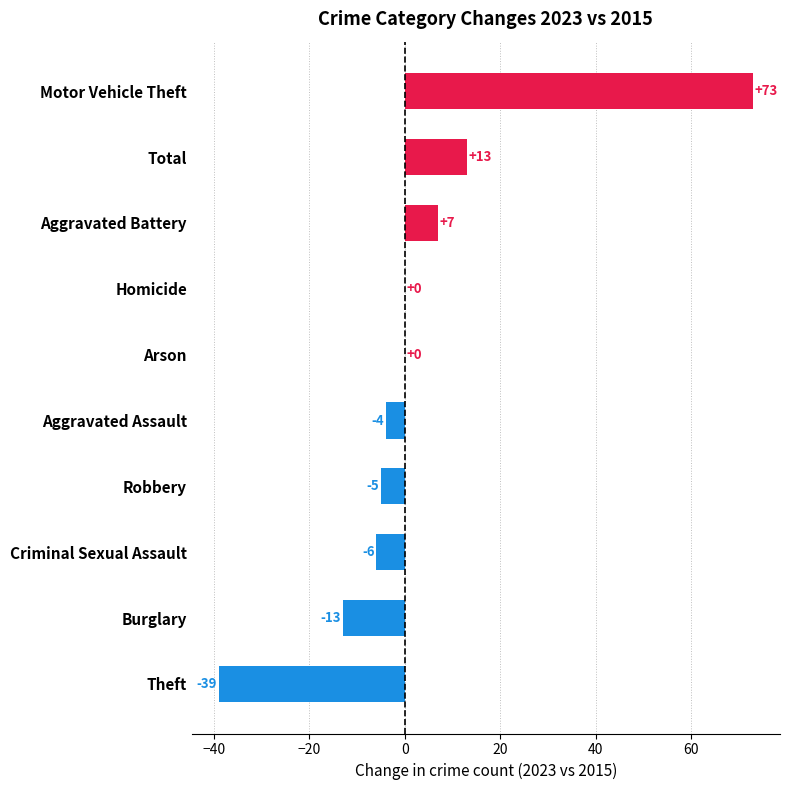

How many series are shown in this chart?

1